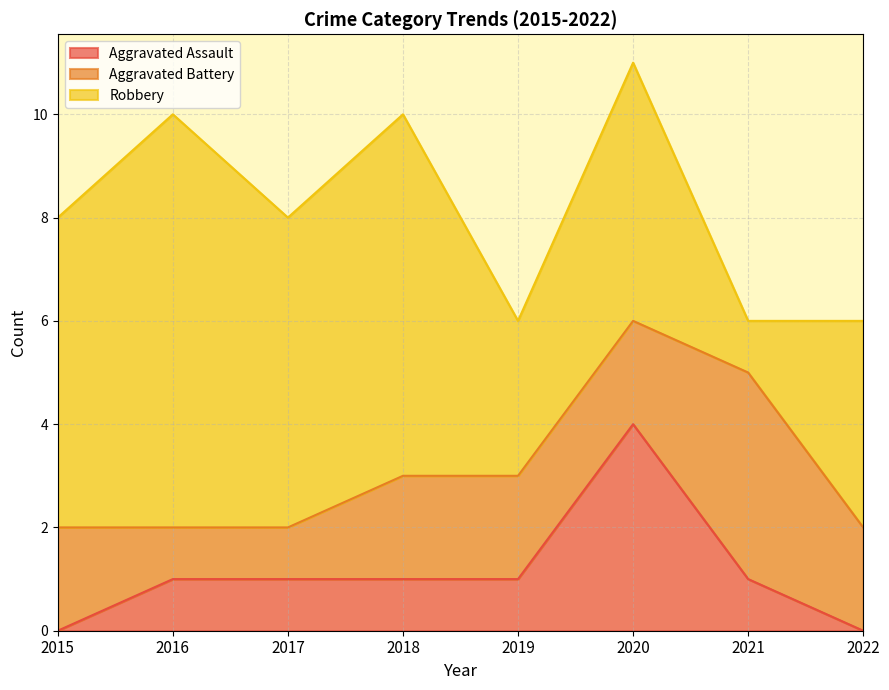

Rank the series by their average value, from highest to lowest.

Robbery, Aggravated Battery, Aggravated Assault